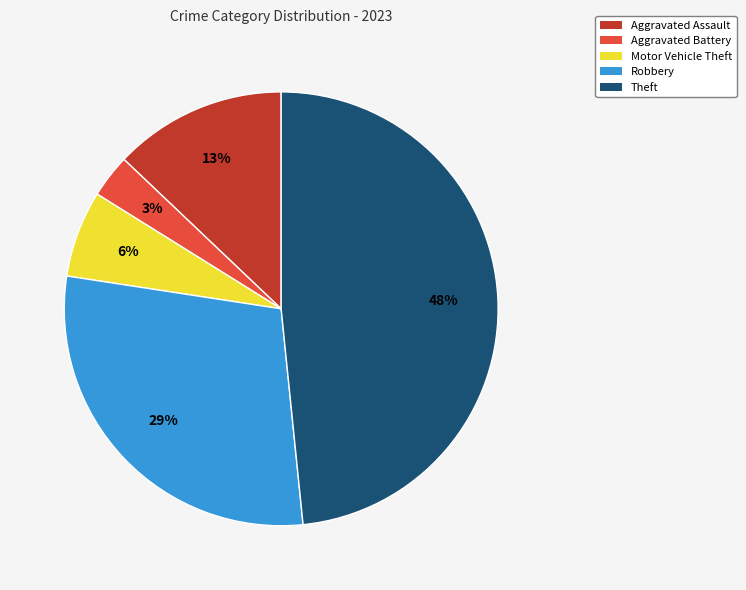

Does any single category account for the majority?

No